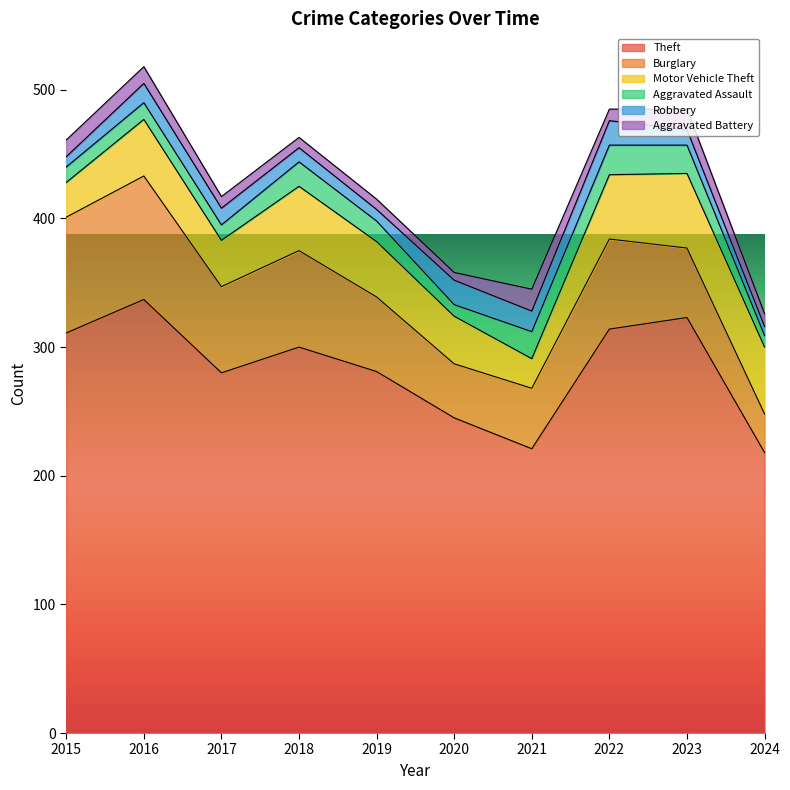

What is the smallest value displayed?

6